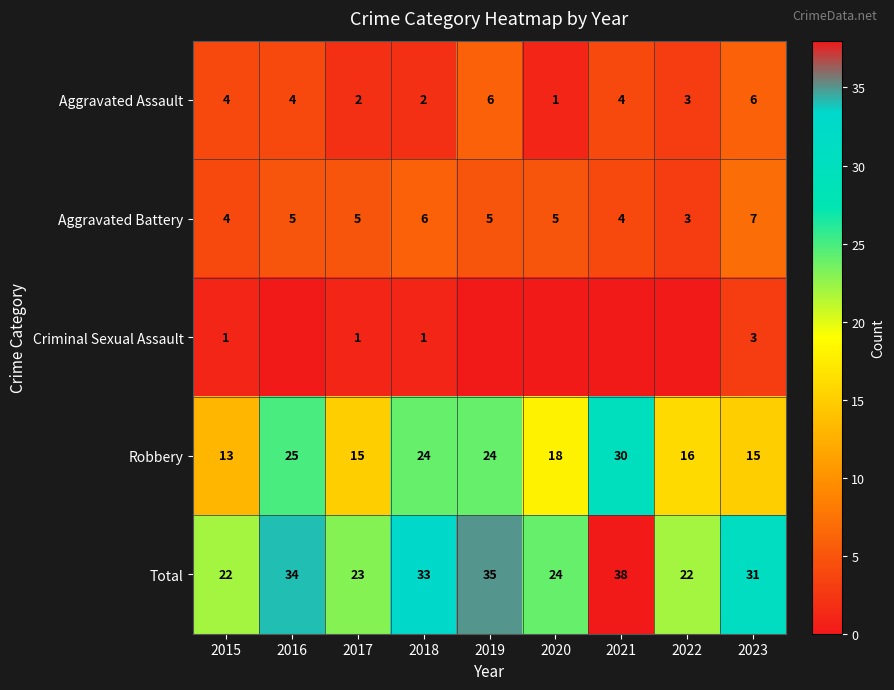

At which category is the sum across all series the highest?

2021